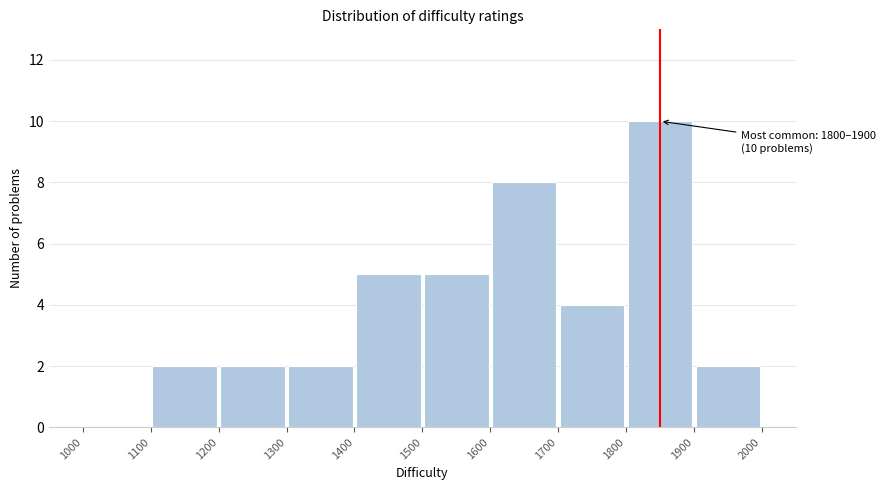

Over which range of the x-axis is the bar tallest?

1800 to 1900